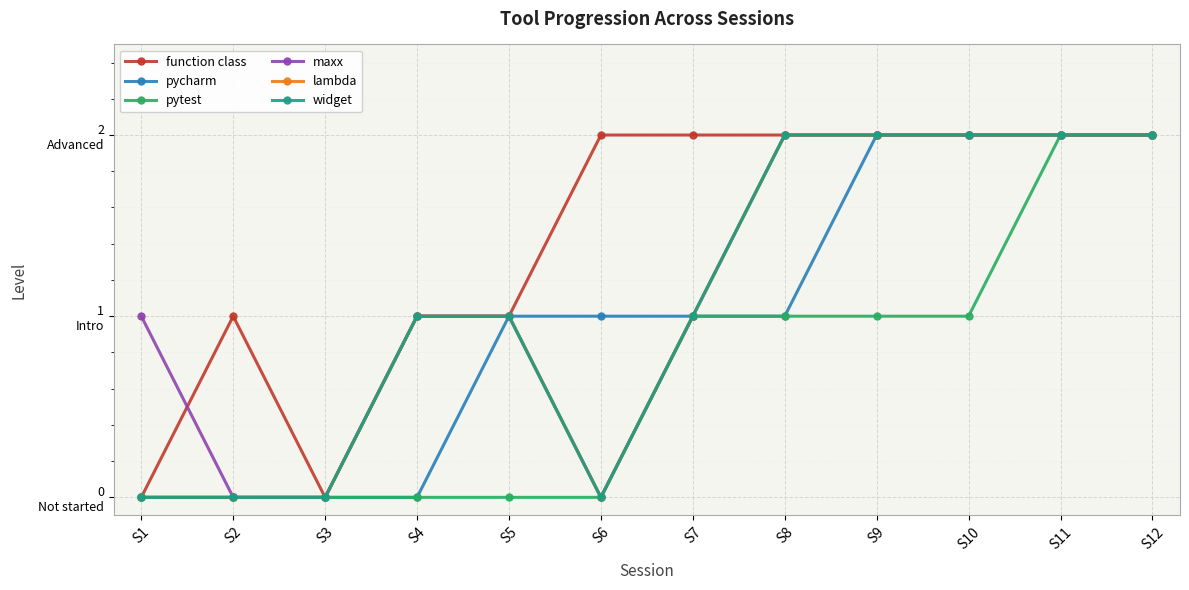

What is the difference between the pytest values at S6 and S12?

2